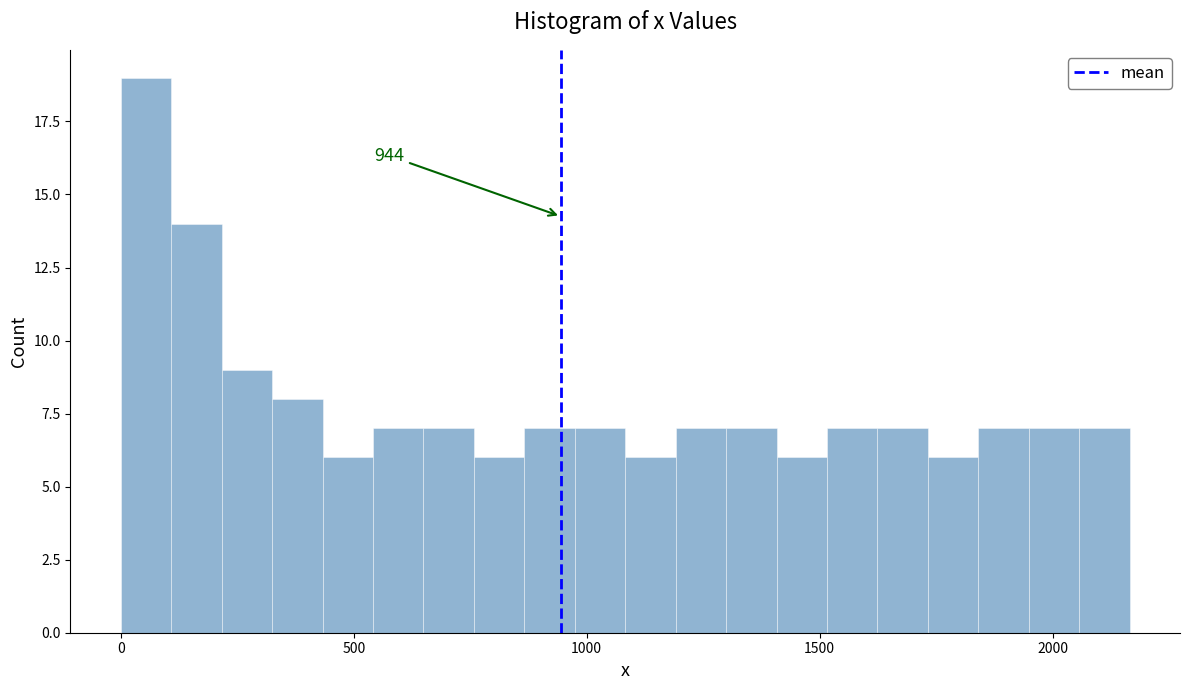

Read against the x-axis, roughly where is the centre of the tallest bar?

50